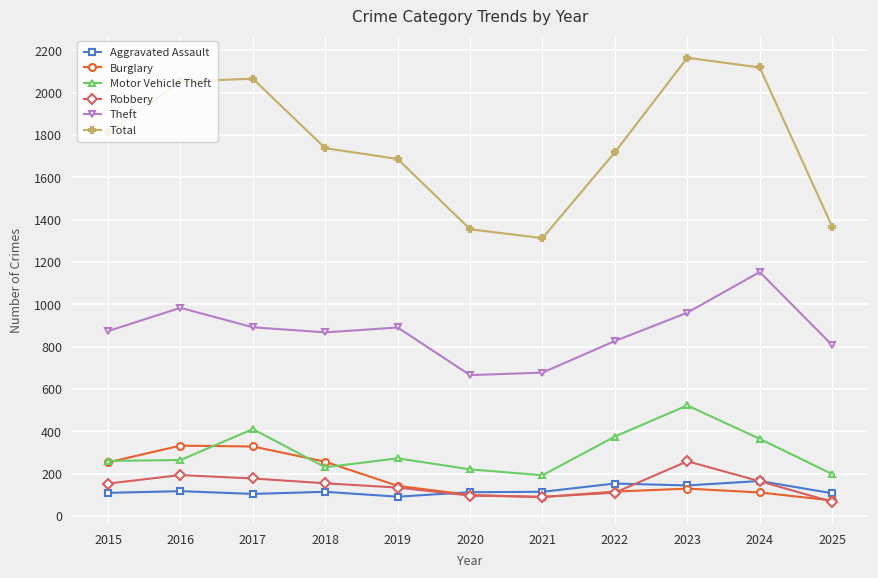

The Total series shows 956 at 2015. True or false?

False